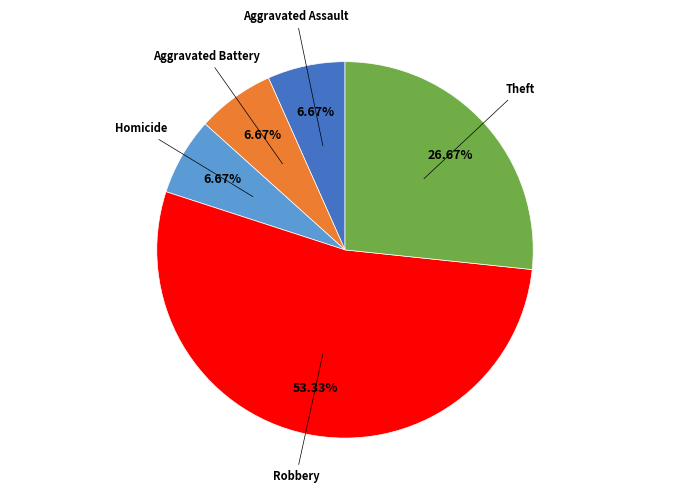

How many segments does this pie chart have?

5